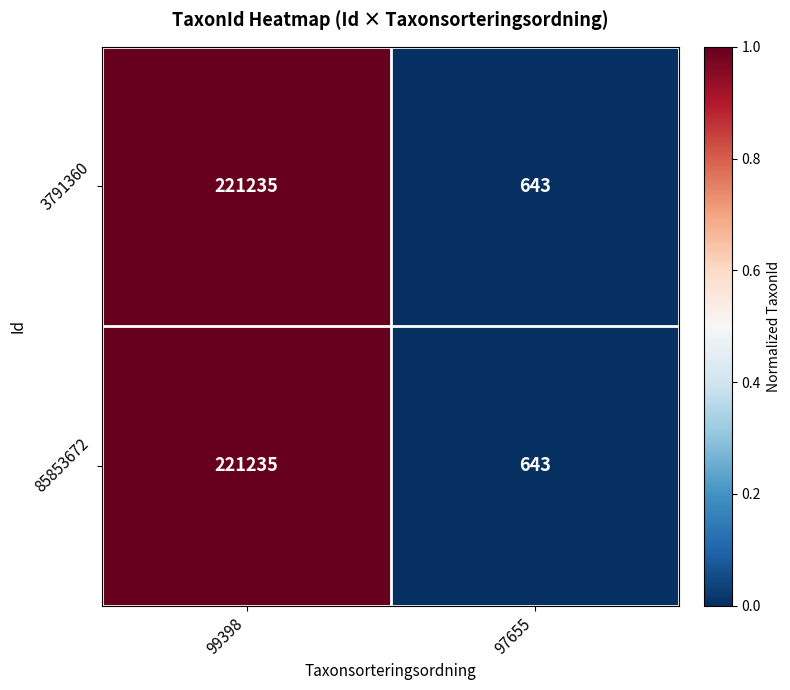

What is the sum of the 3791360 values at 97655 and 99398?

221878